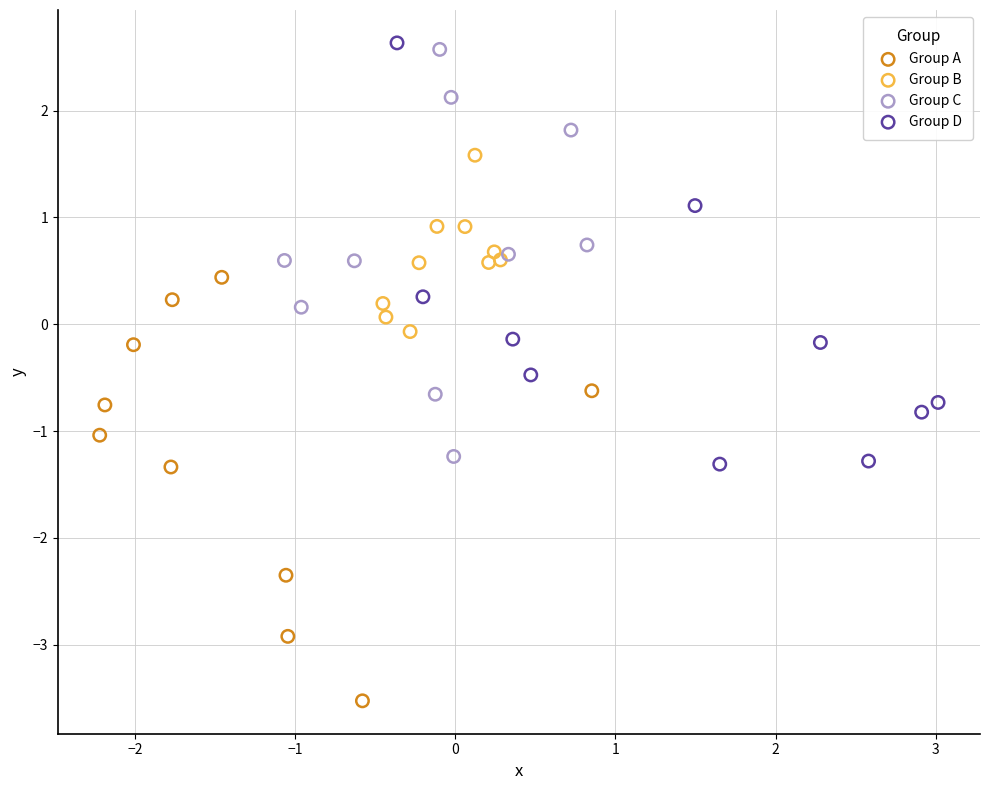

Which series contains the lowest Y value?

Group A